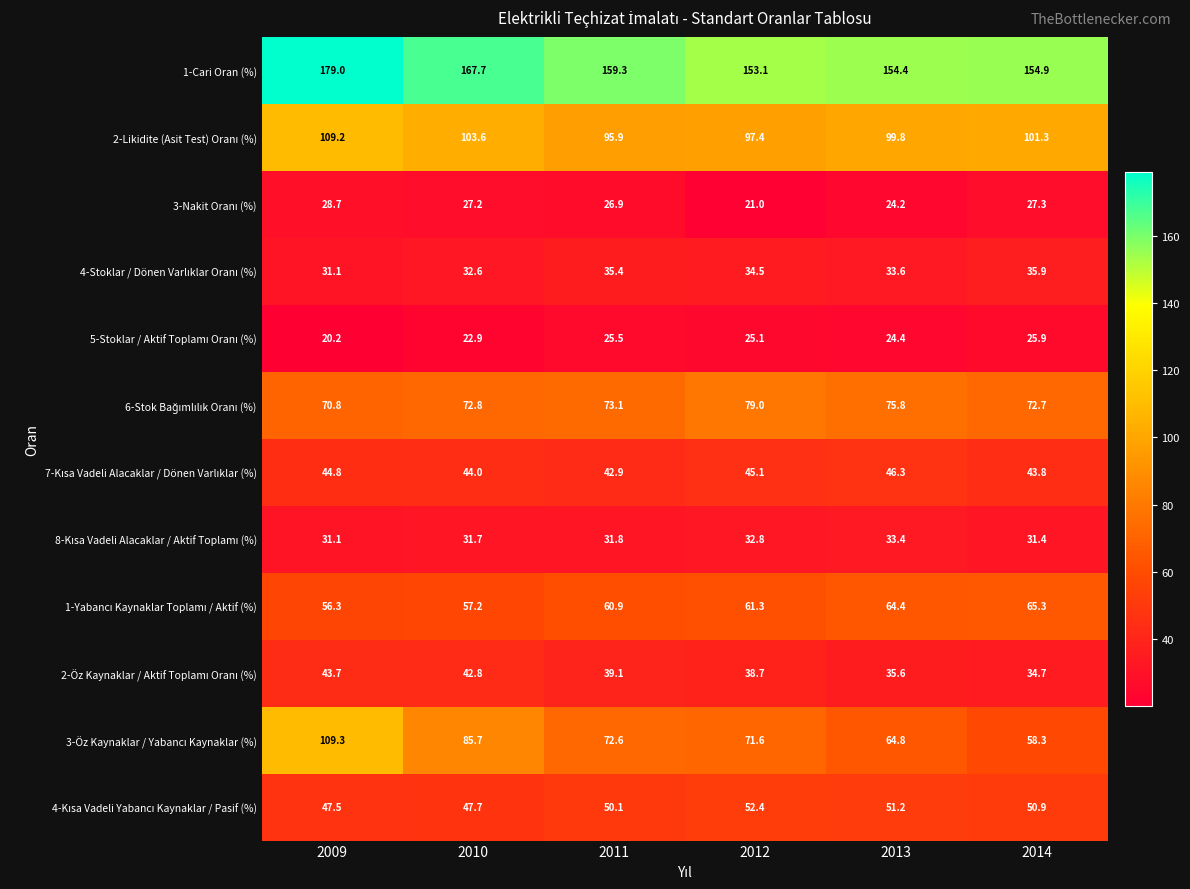

Which series has the largest total across all categories?

1-Cari Oran (%)